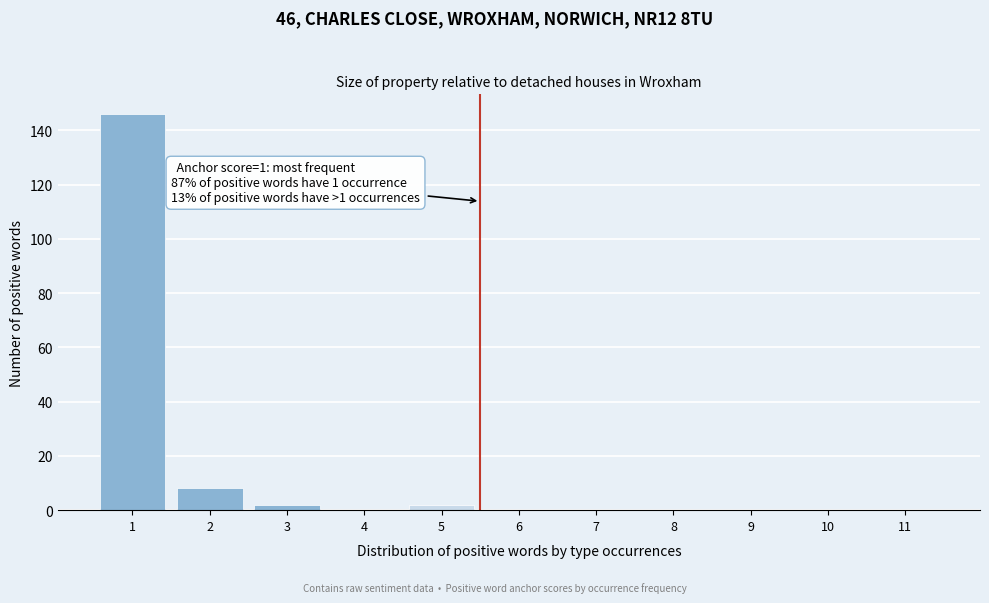

Reading left to right, what are all the values shown in this chart?

1=146	2=8	3=2	4=0	5=2	6=0	7=0	8=0	9=0	10=0	11=0